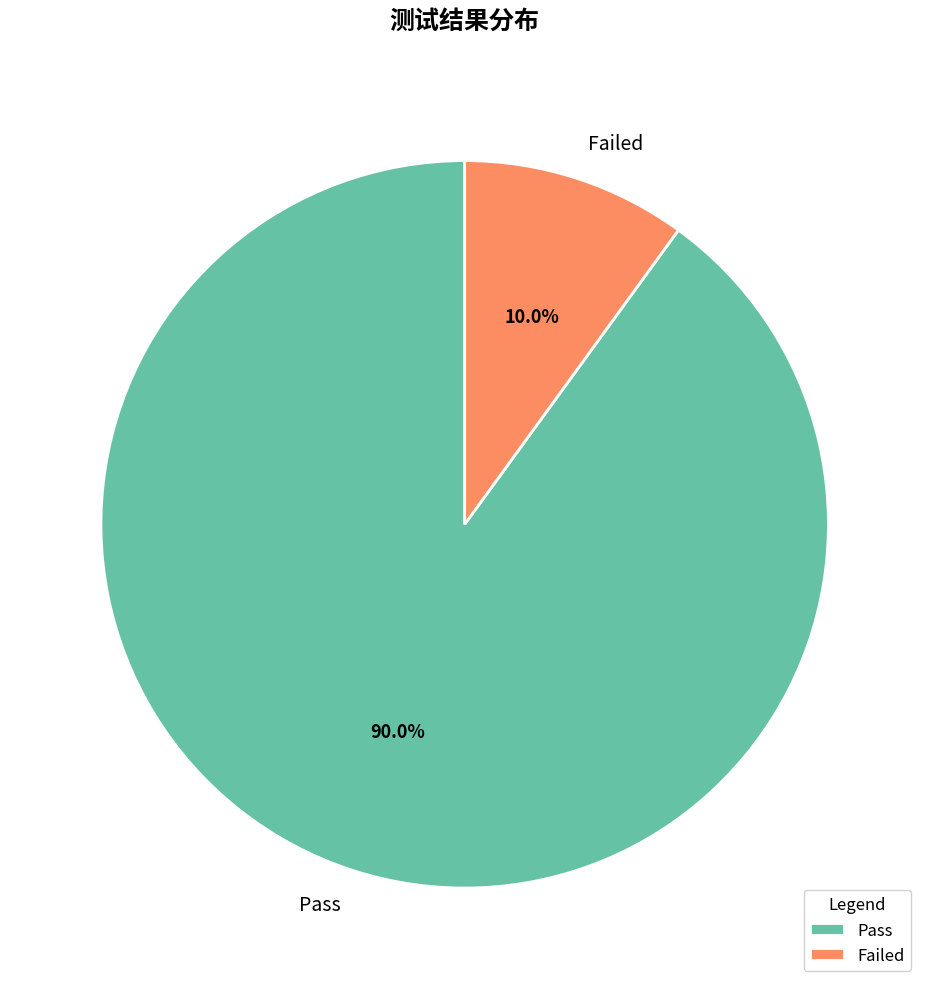

Approximately how many times larger is the value at Pass compared to Failed?

9.0